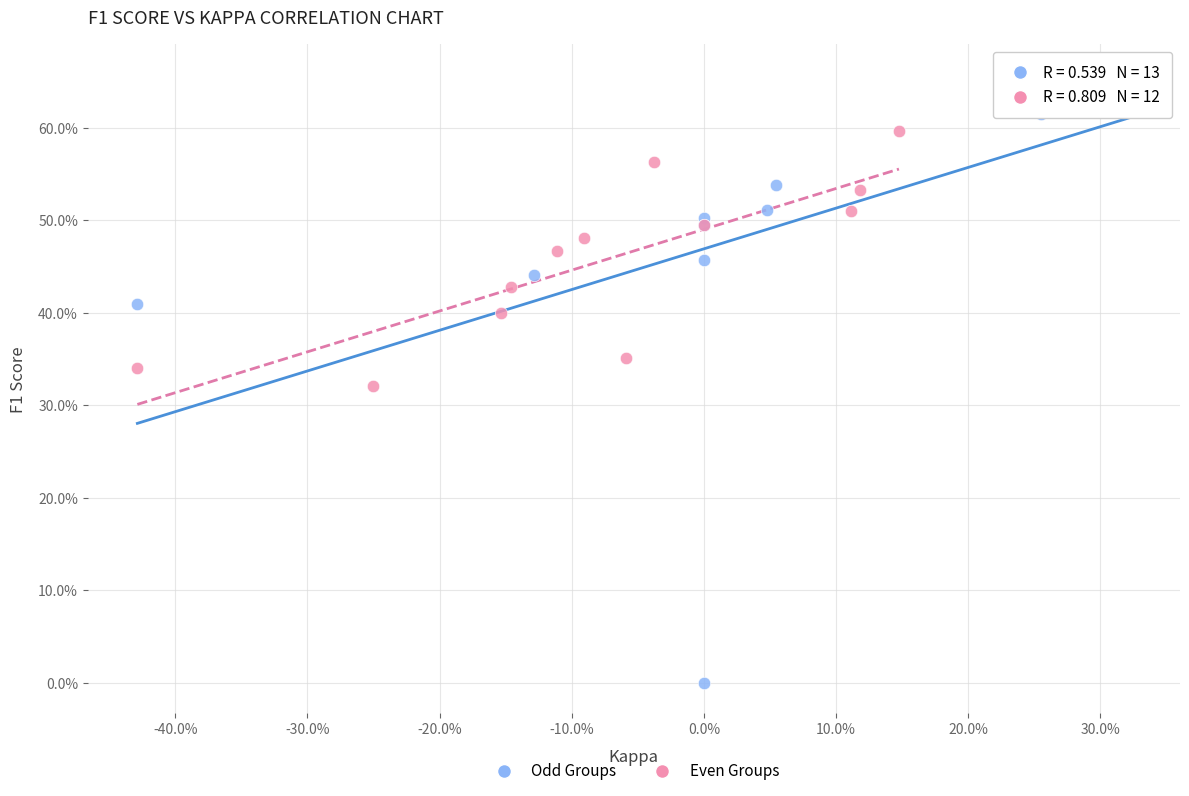

Which series has the largest Y range (max minus min)?

Odd Groups